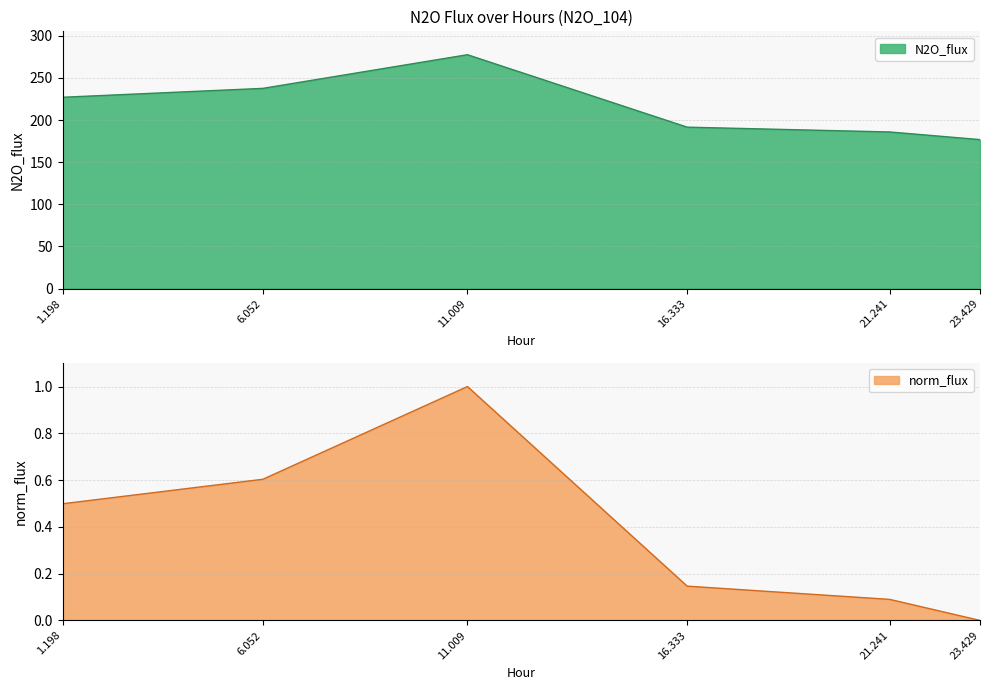

What is the maximum value for N2O_flux?

277.6